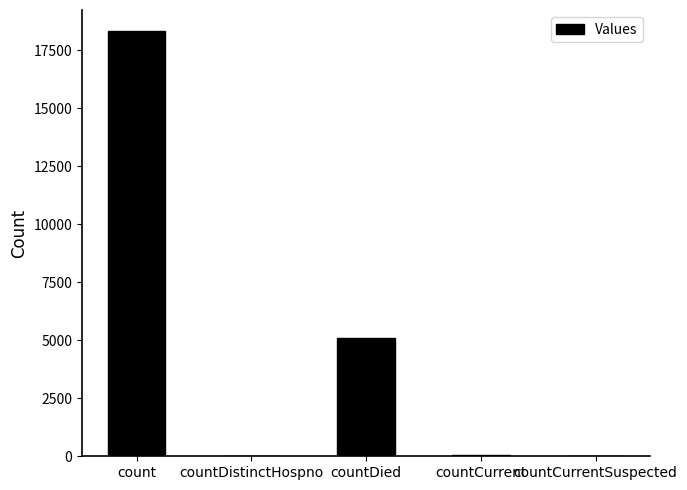

Is it true that the value at countCurrentSuspected is -12186?

False